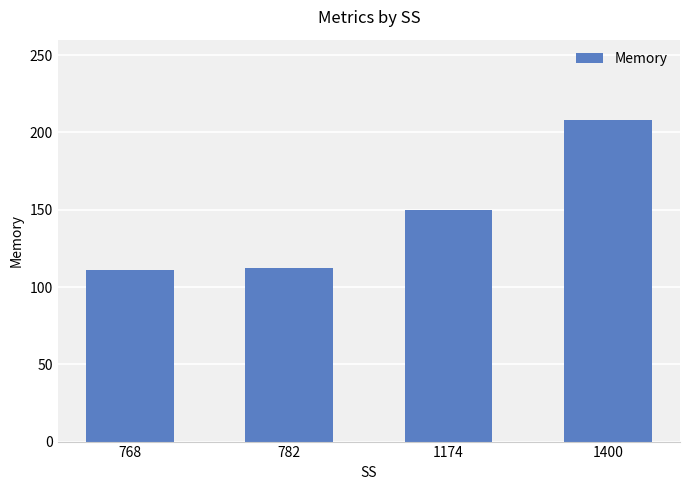

Does the chart contain any negative values?

No